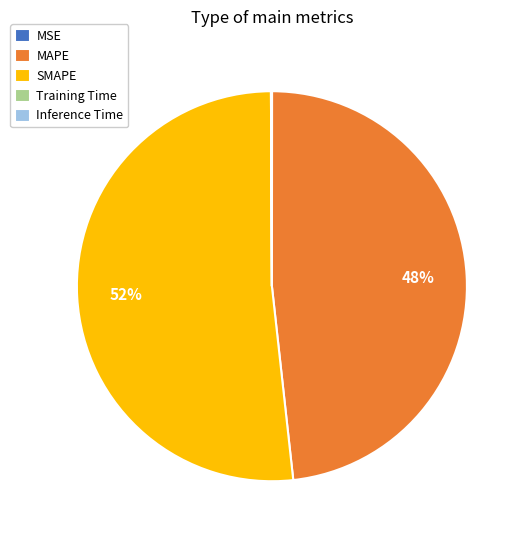

Which slice is the largest?

SMAPE